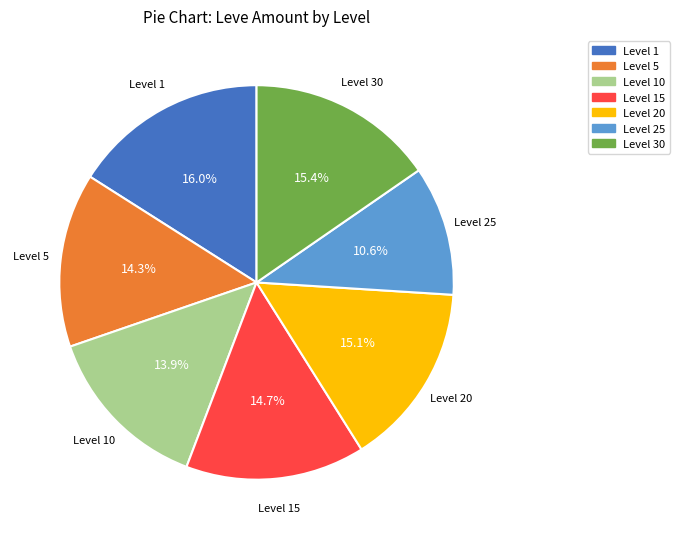

How many slices are in this pie chart?

7